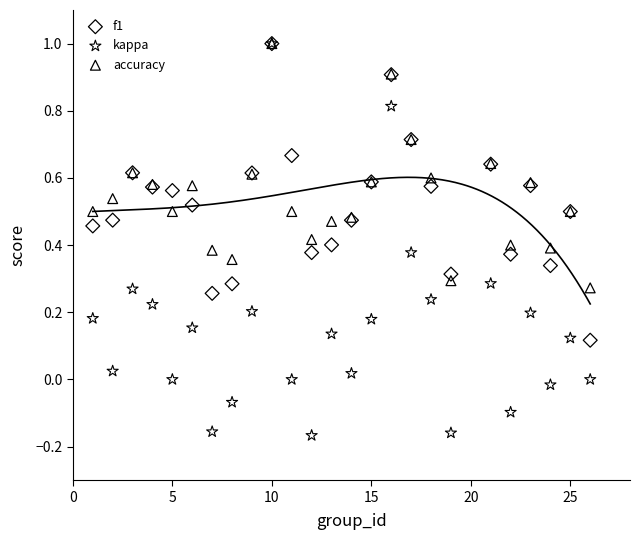

What are all the series names shown in the legend?

f1, kappa, accuracy